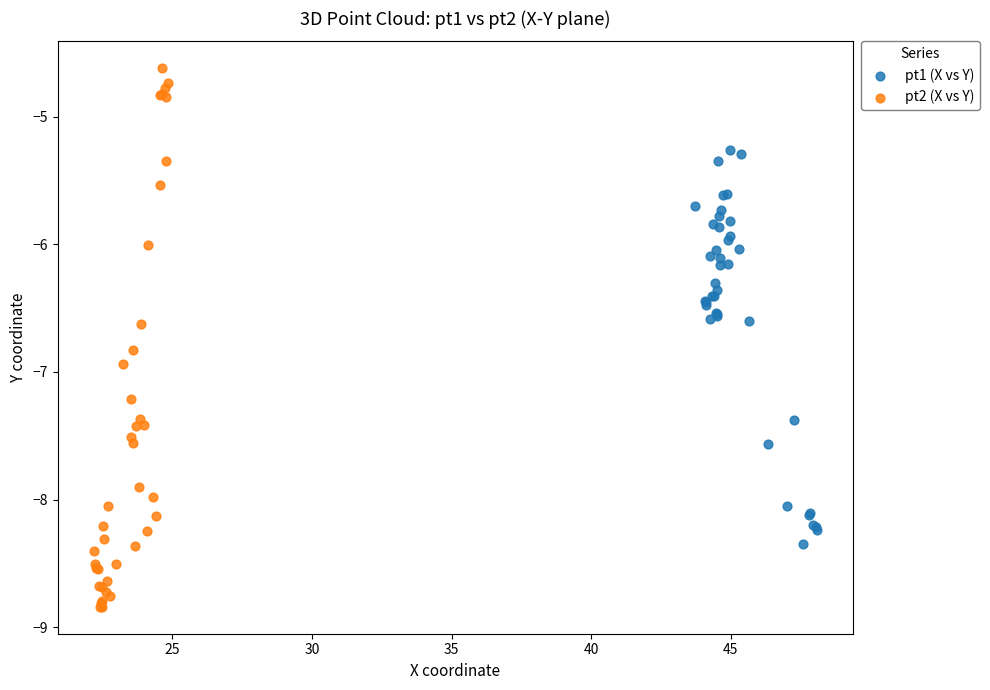

Which series reaches the minimum Y coordinate?

pt2 (X vs Y)